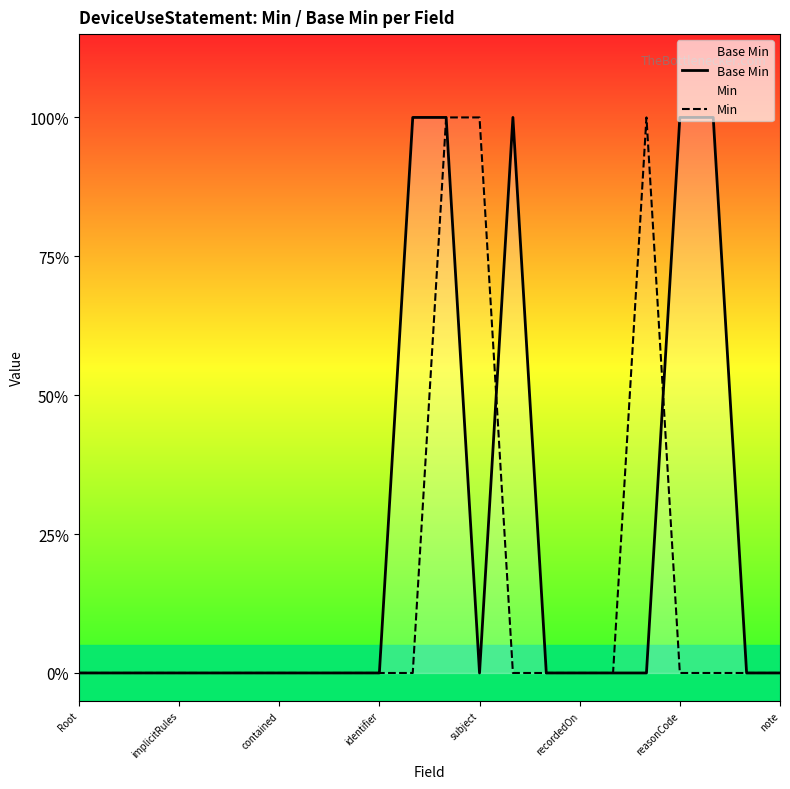

At which category is the sum across all series the highest?

11